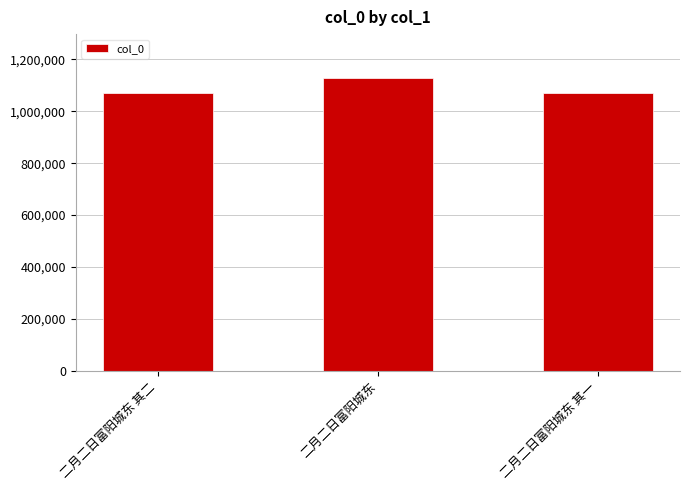

What is the greatest value displayed?

1128238